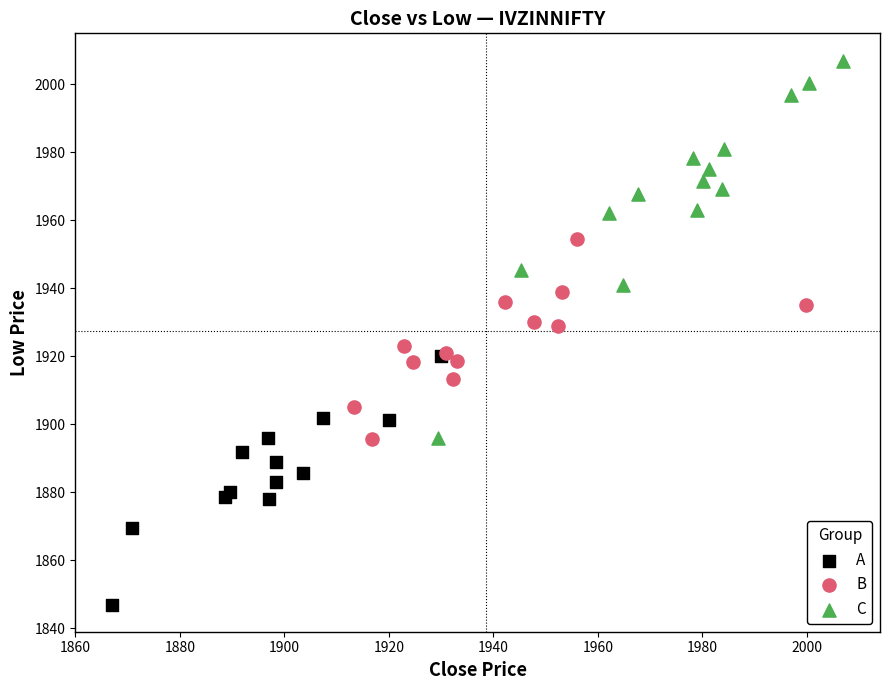

What are all the series names shown in the legend?

A, B, C